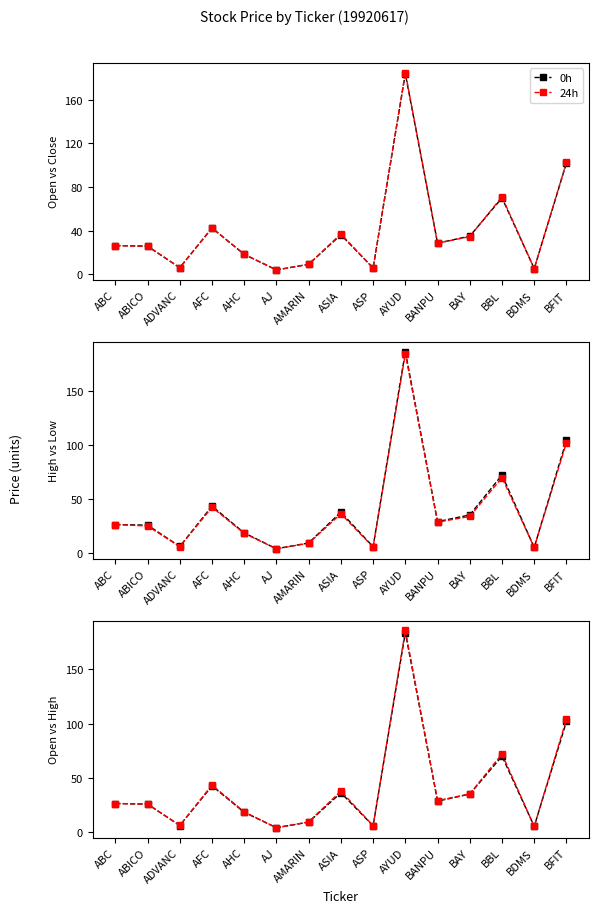

True or false: 0h has a value of 34.9 at BAY.

True